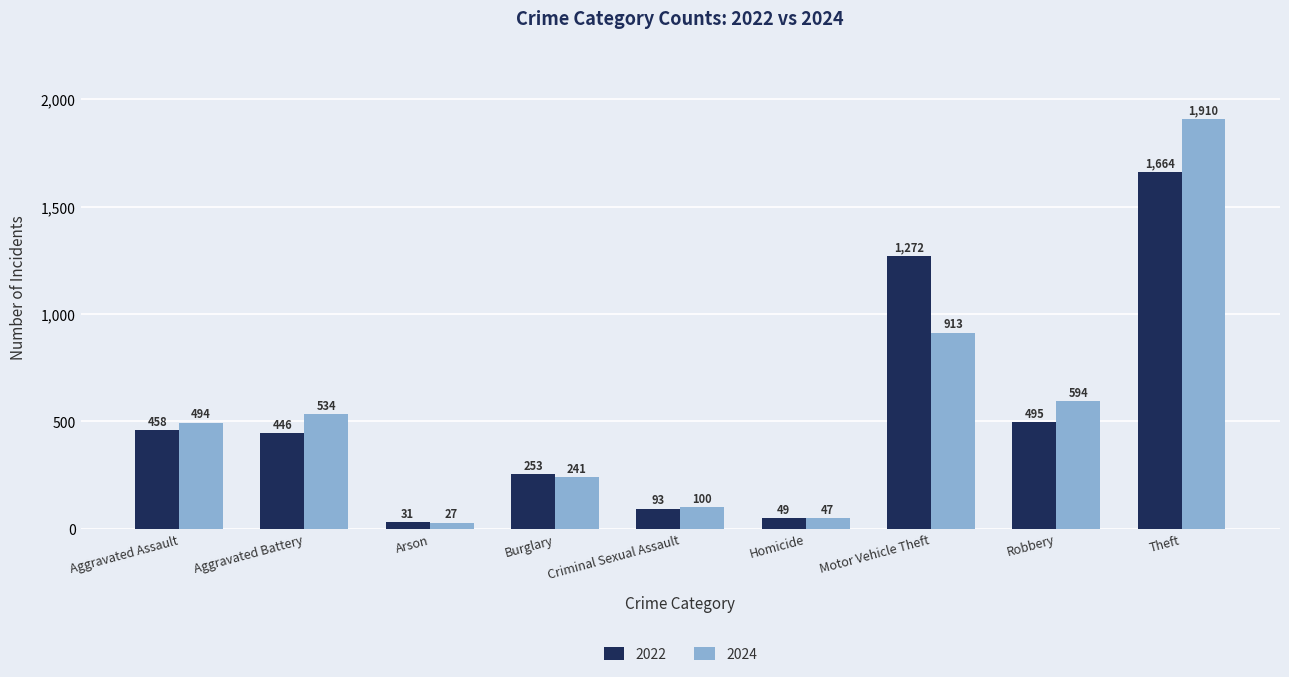

What is the difference between the 2022 values at Theft and Criminal Sexual Assault?

1571